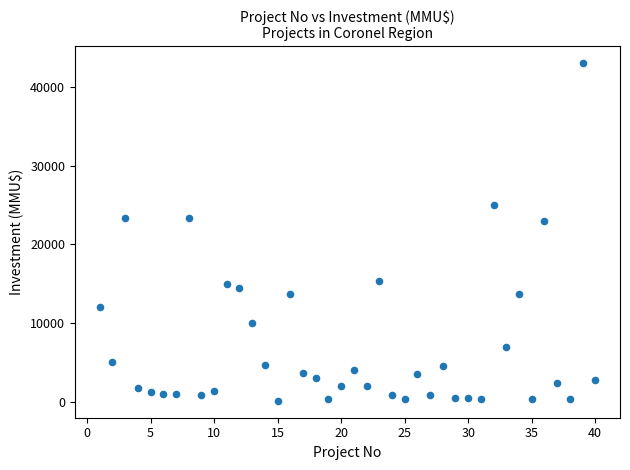

What is the range of Y values (max minus min)?

42900